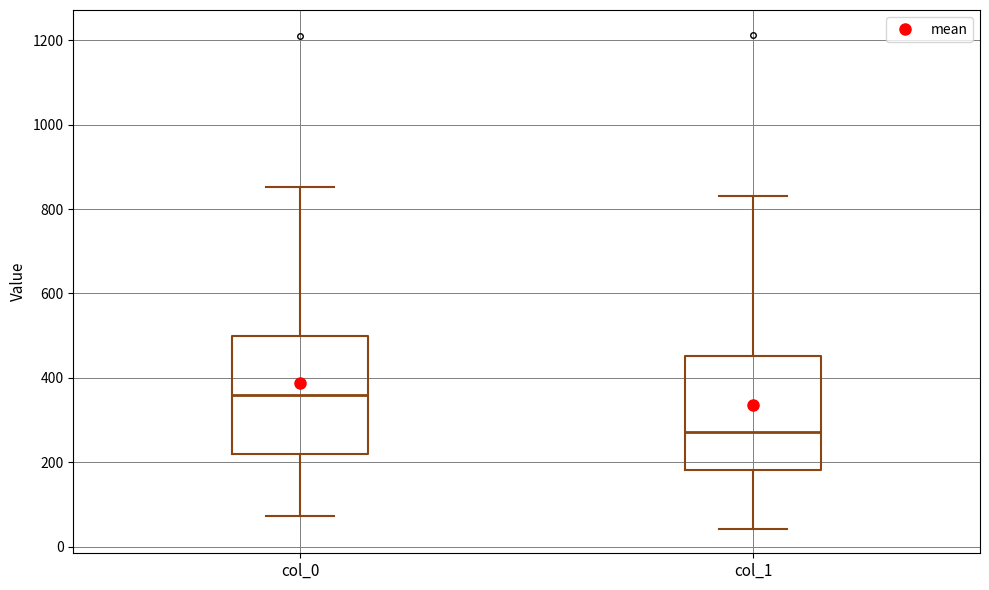

Which box's median line is the highest?

col_0